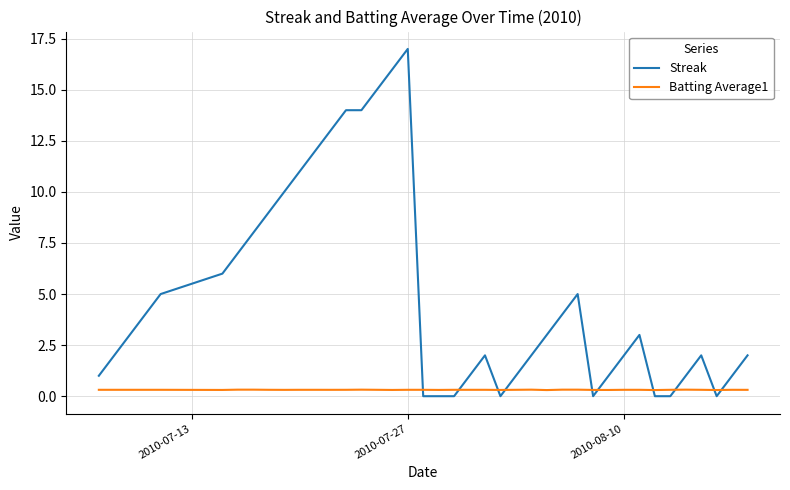

Which series has the largest total across all categories?

Streak